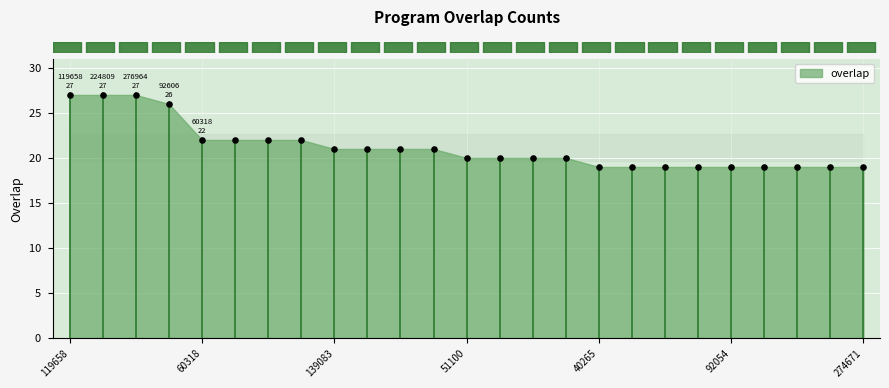

What is the range of Y values (max minus min)?

8